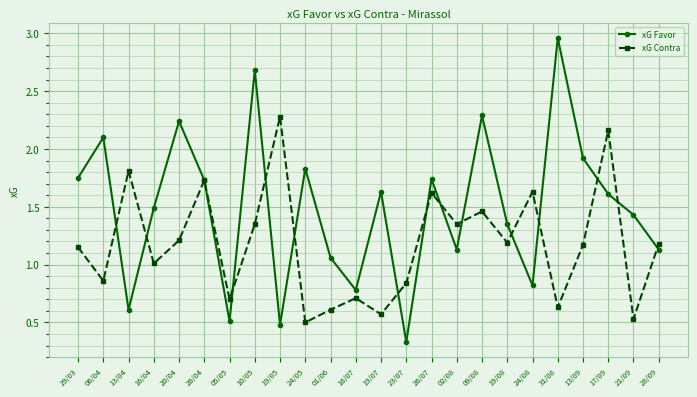

Which series has the widest spread of values?

xG Favor